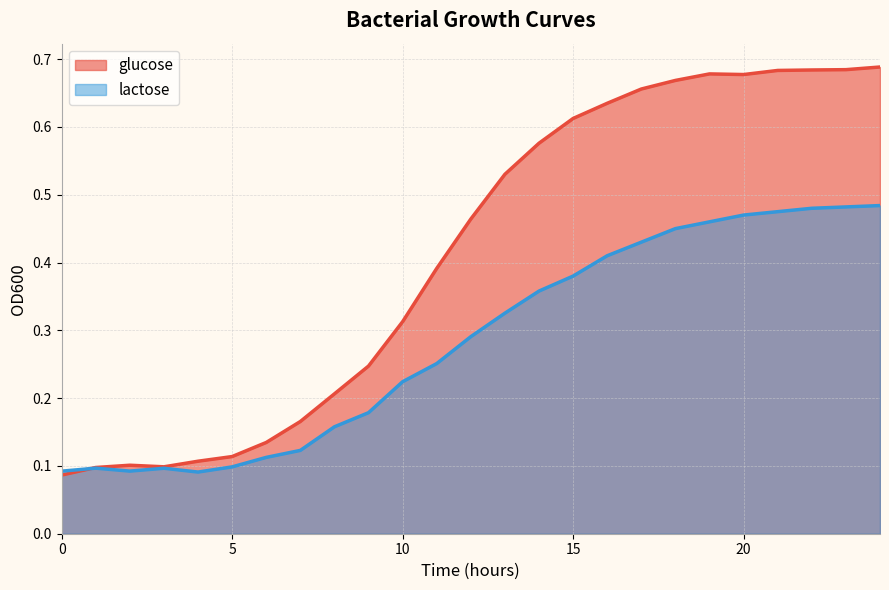

The glucose series shows 0.6 at 15. True or false?

True